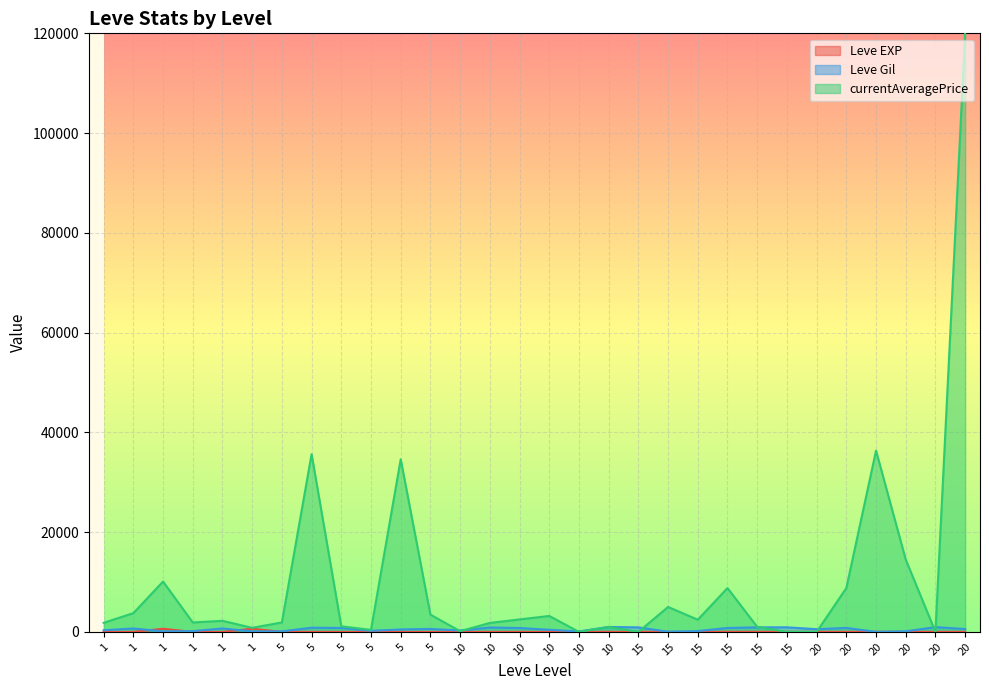

At which category does Leve Gil reach its first local peak?

1